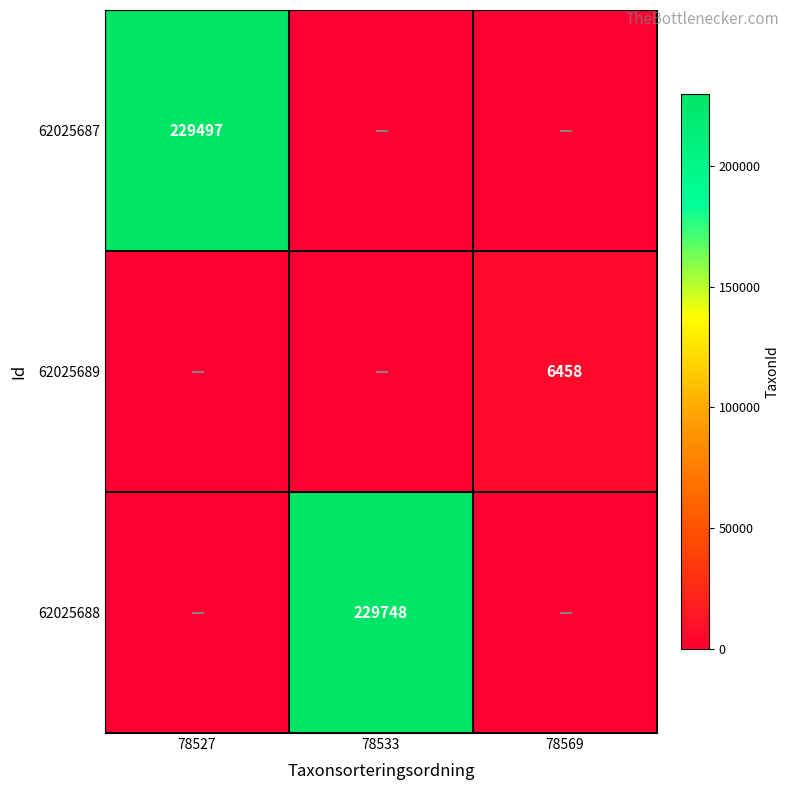

At which category is the sum across all series the highest?

78533